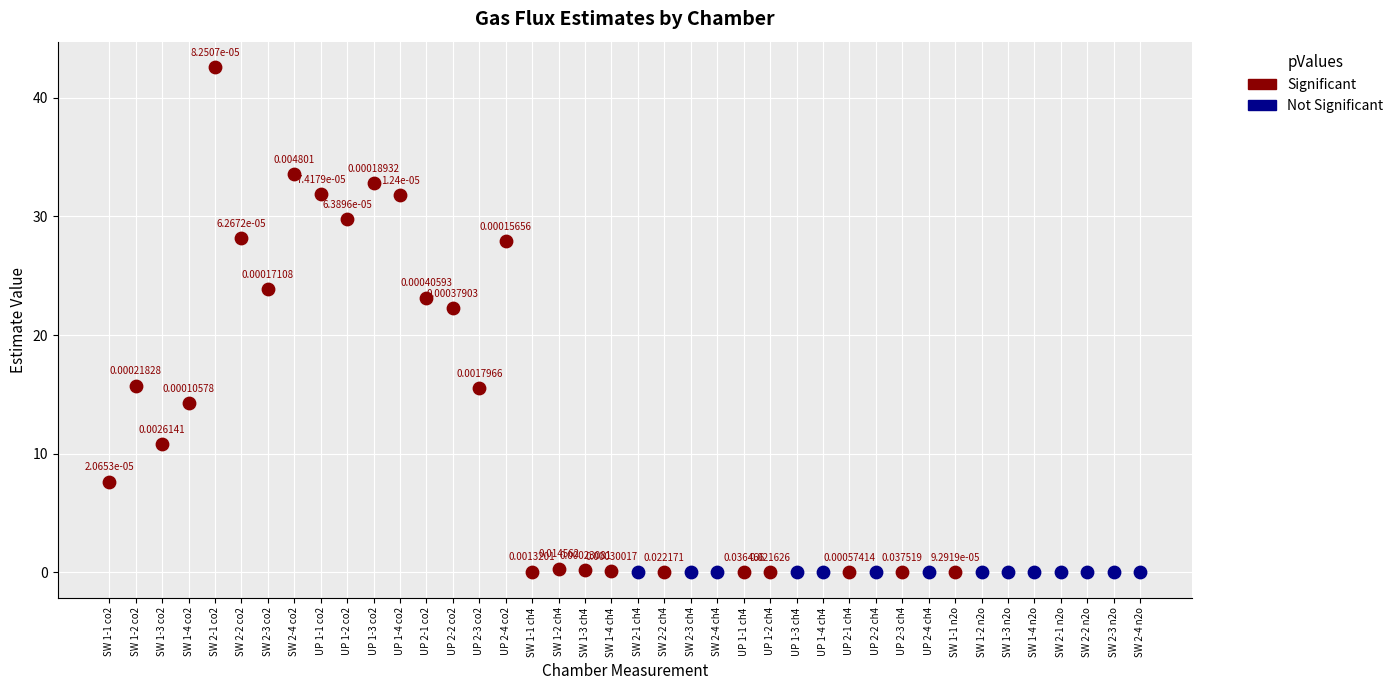

Which series has the widest spread of Y values?

Significant